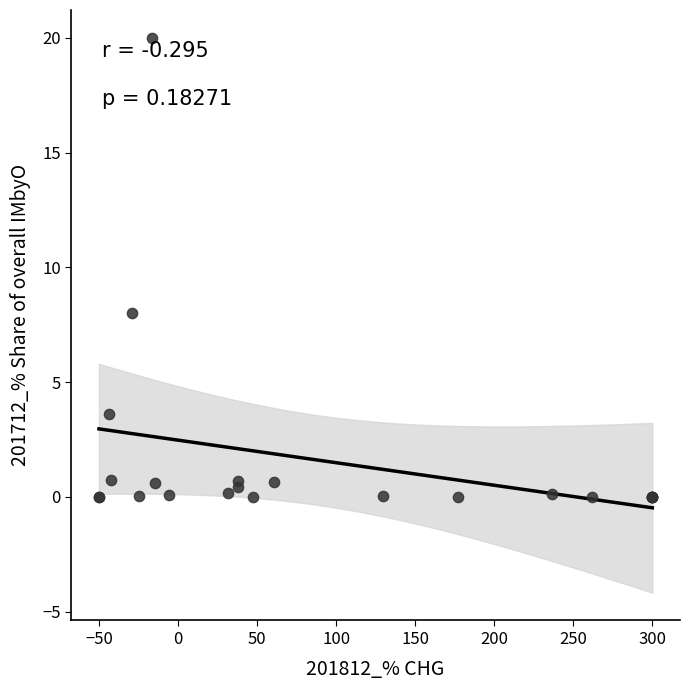

What Y value in the scatter plot is closest to 10?

8.0